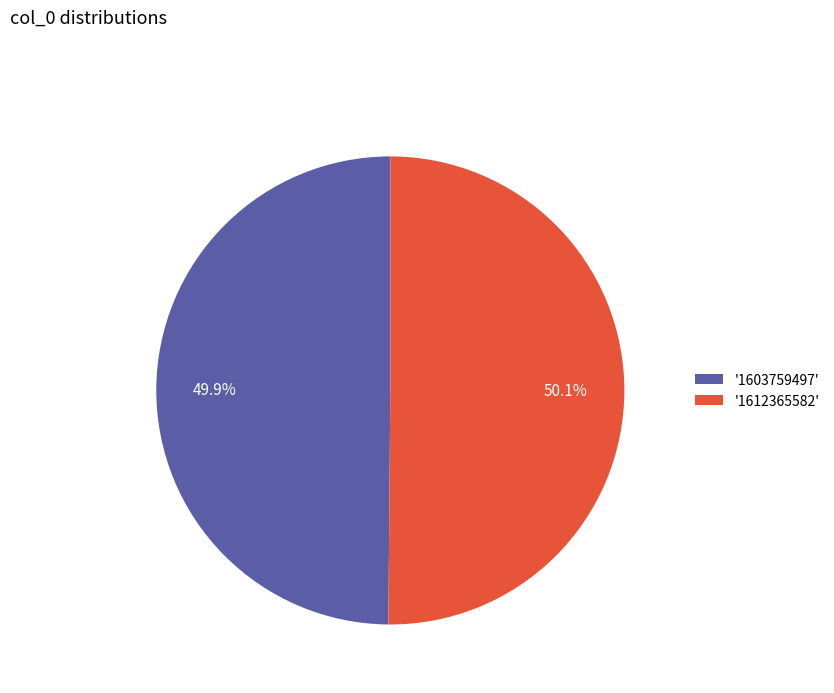

Approximately how many times larger is the value at '1603759497' compared to '1612365582'?

1.0